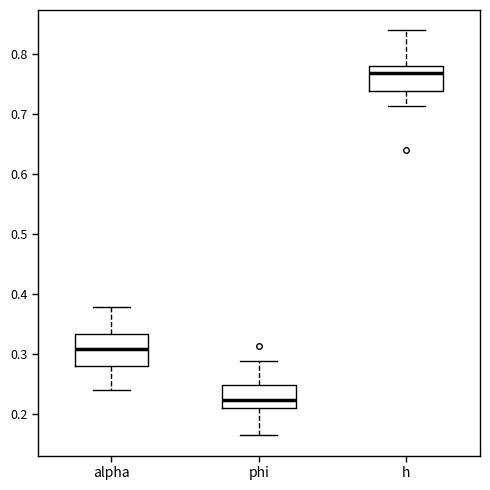

Which box's median line is the highest?

h